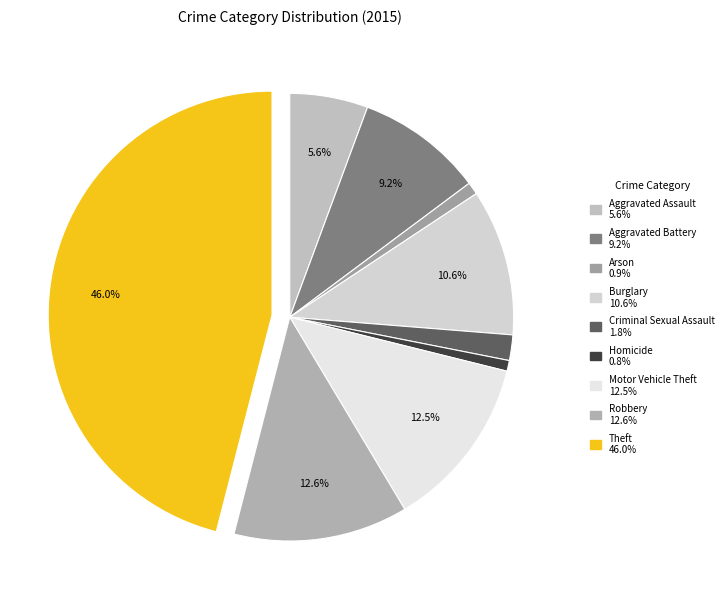

To the nearest percent, what portion does Aggravated Assault represent?

6%